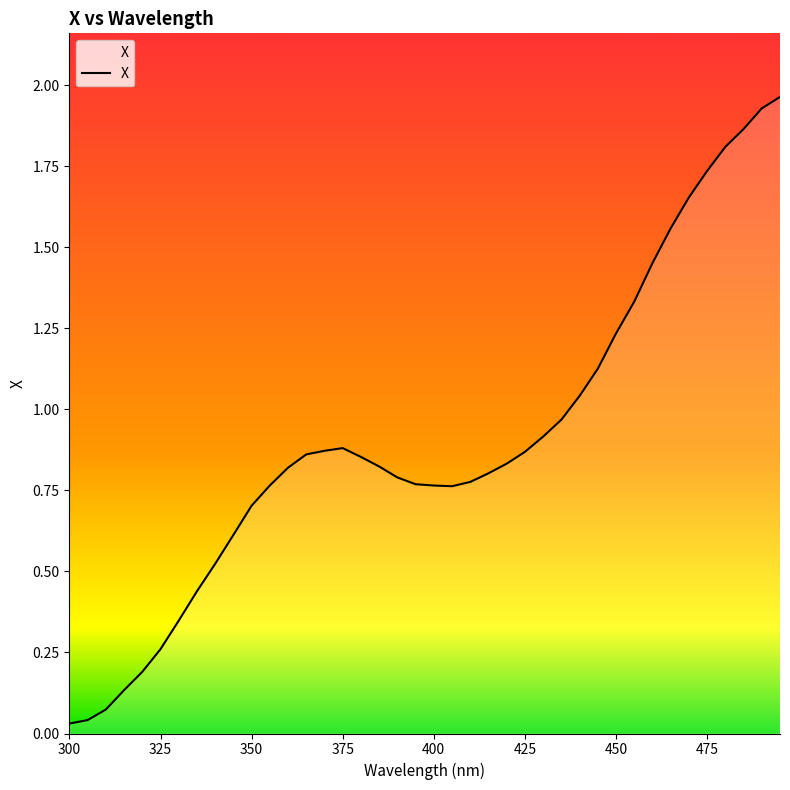

How many lines are shown in the chart?

1